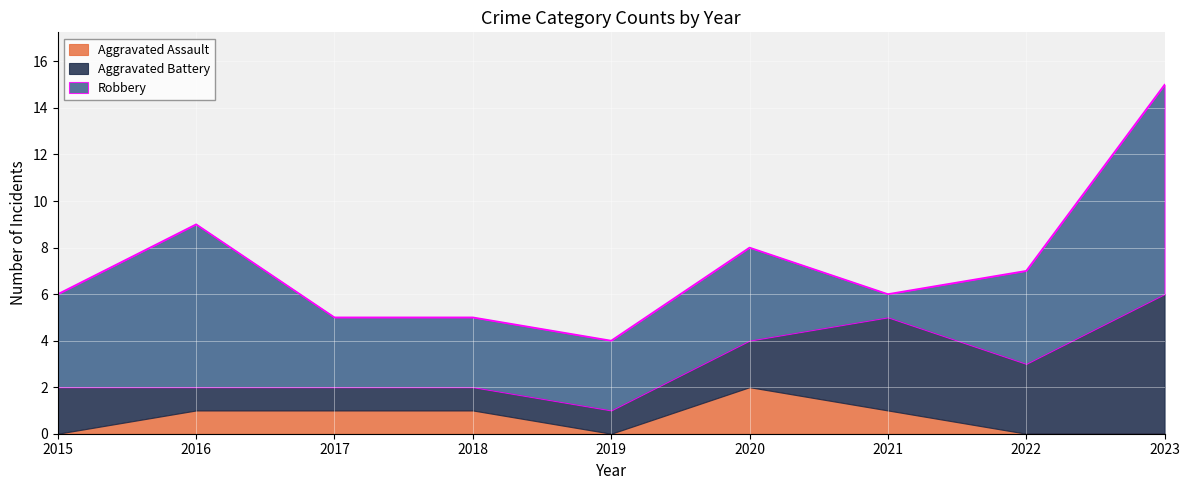

What is the maximum value shown in the chart?

9